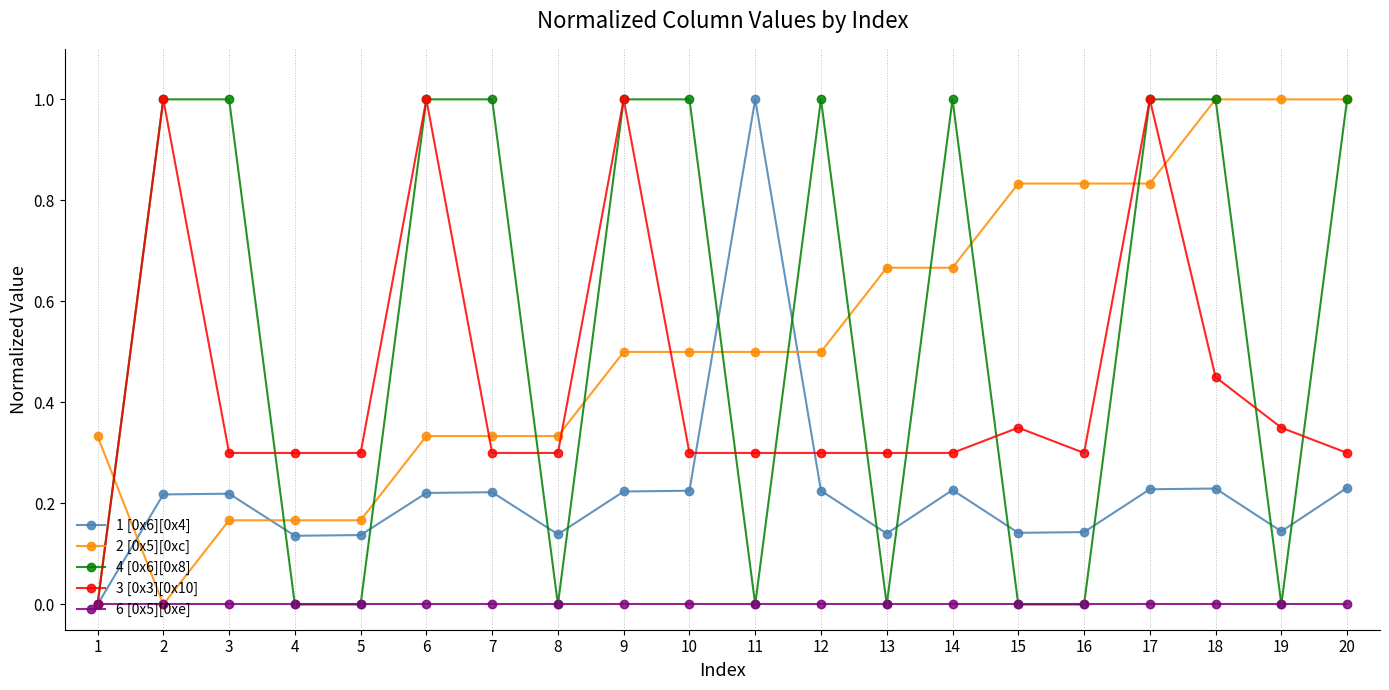

True or false: 1 [0x6][0x4] and 2 [0x5][0xc] cross at least once.

True